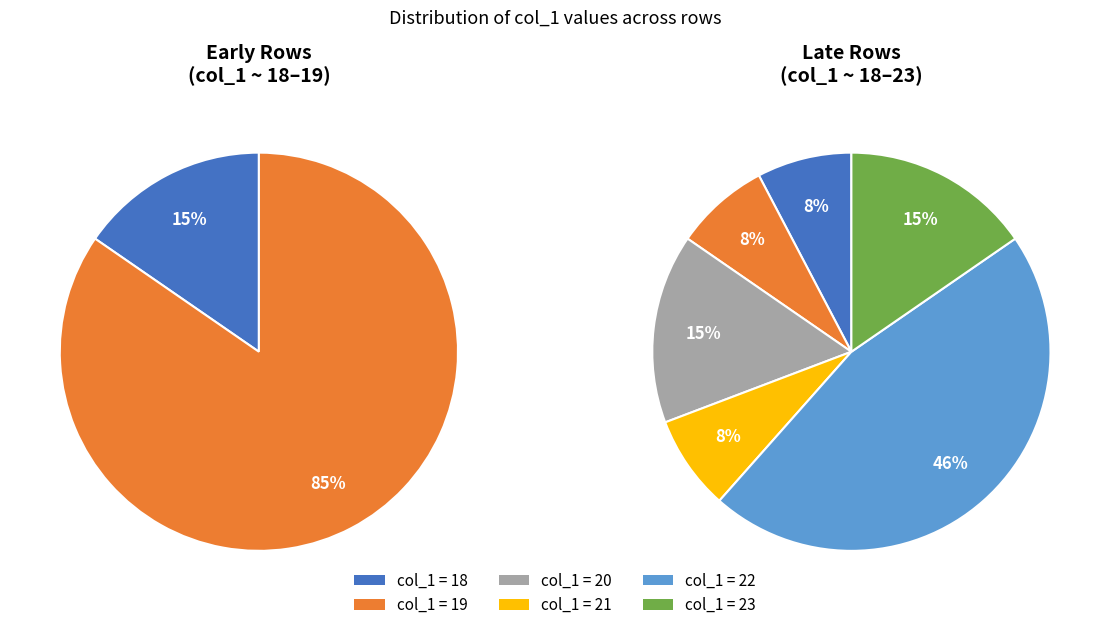

Is there a majority slice in this chart?

No